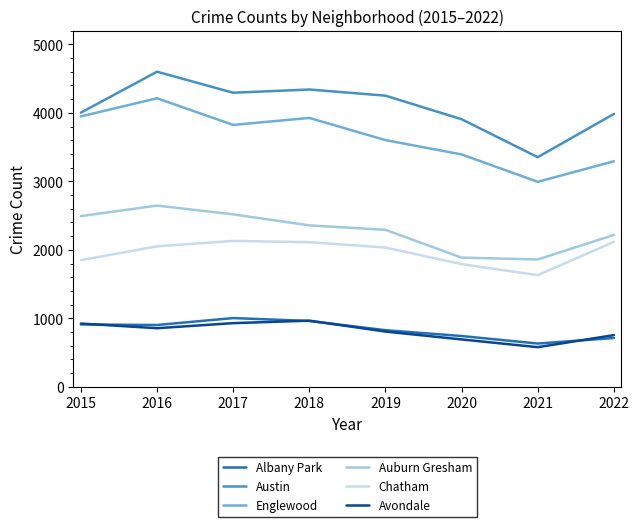

True or false: Avondale and Austin cross at least once.

False